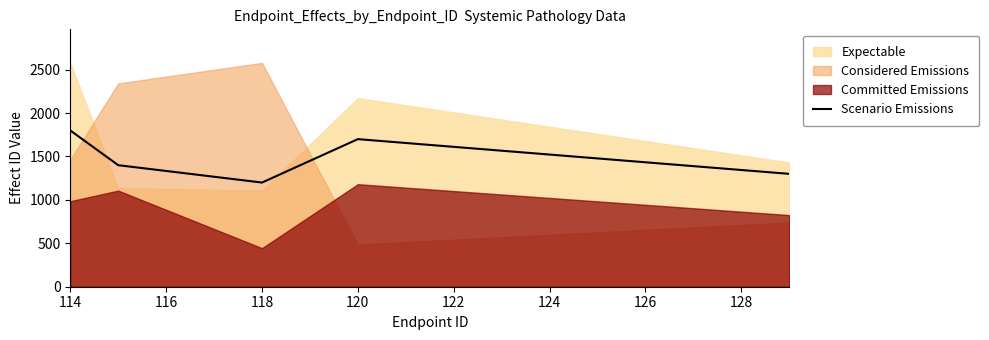

Which label corresponds to the largest value in the chart?

114